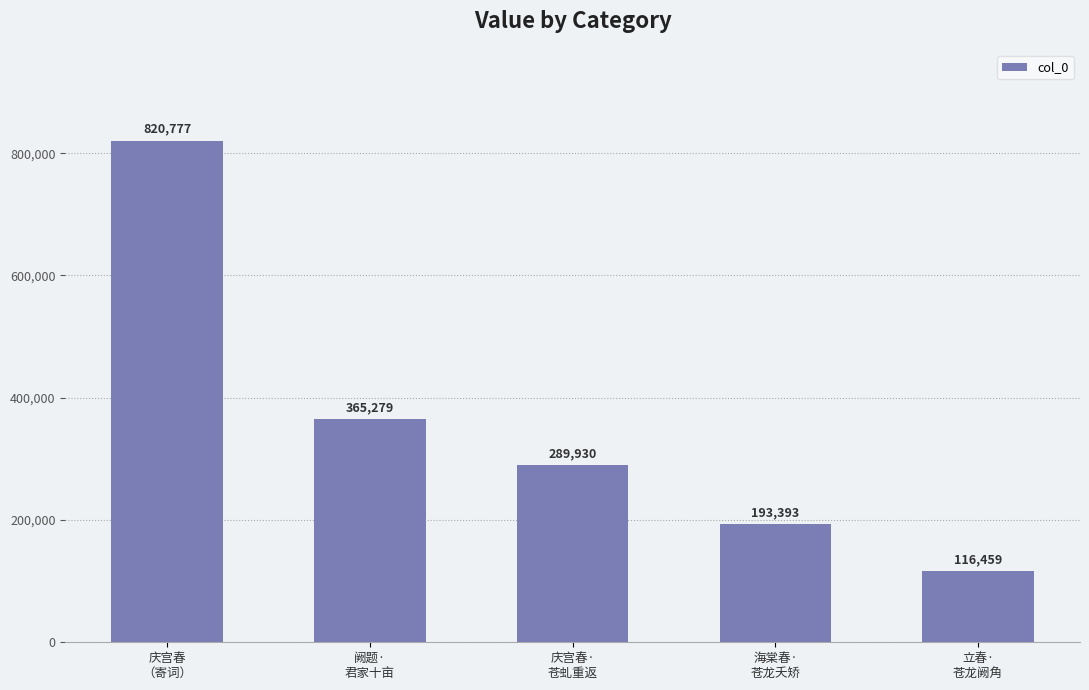

What is the change in value from 阙题·
君家十亩 to 海棠春·
苍龙夭矫?

-171886